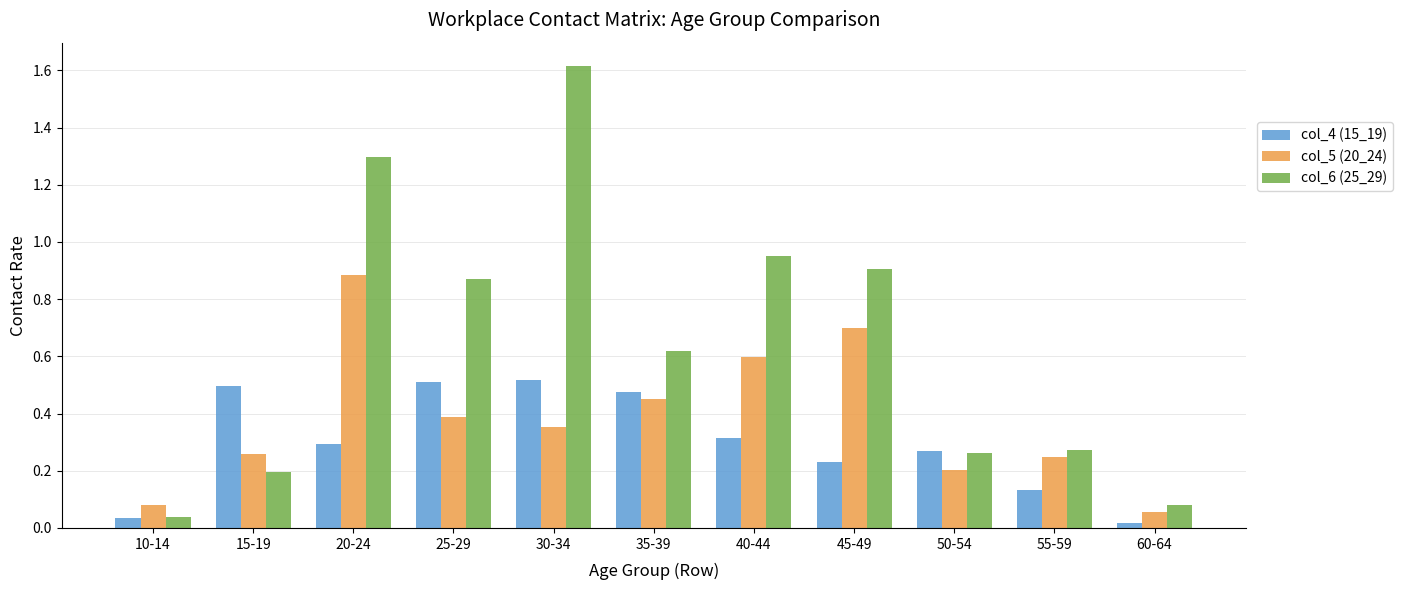

How many groups of bars are there?

11